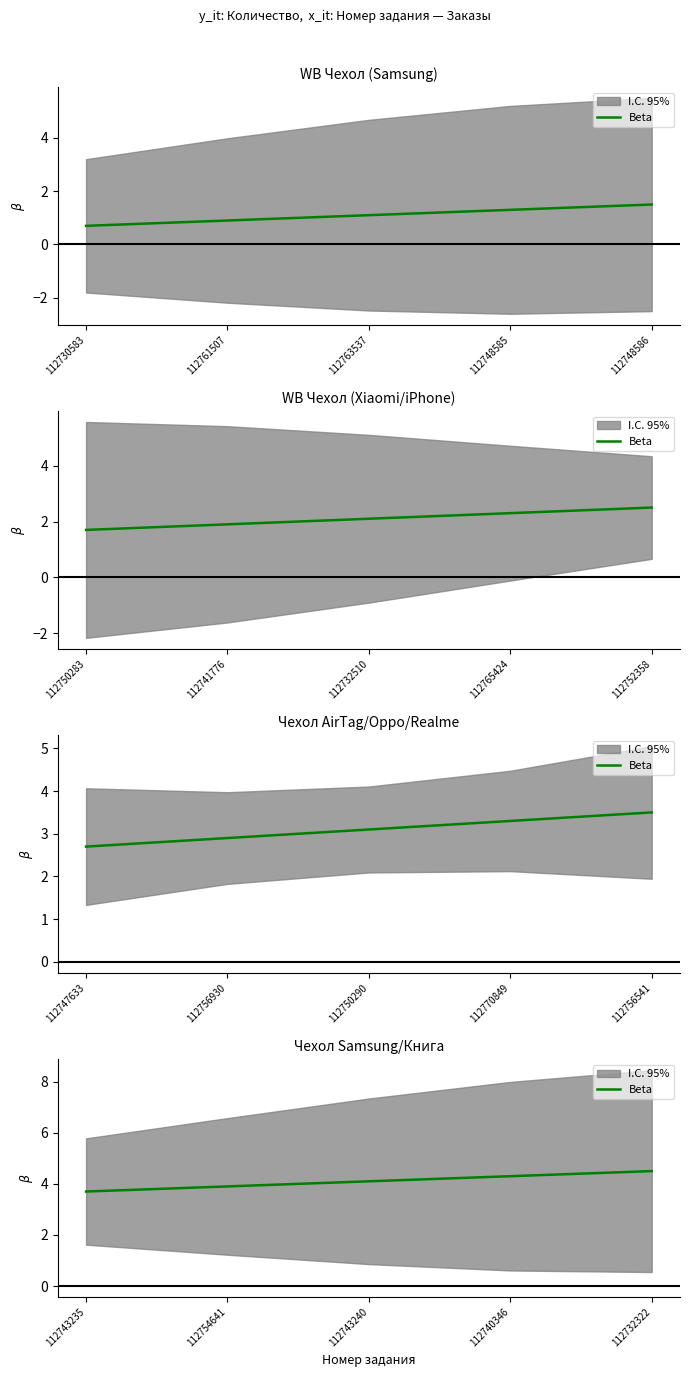

The chart shows a value of 5.5 at 112743235. True or false?

False